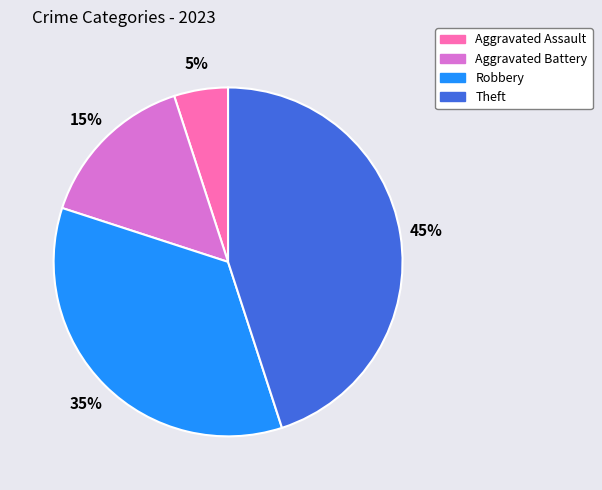

How many segments does this pie chart have?

4